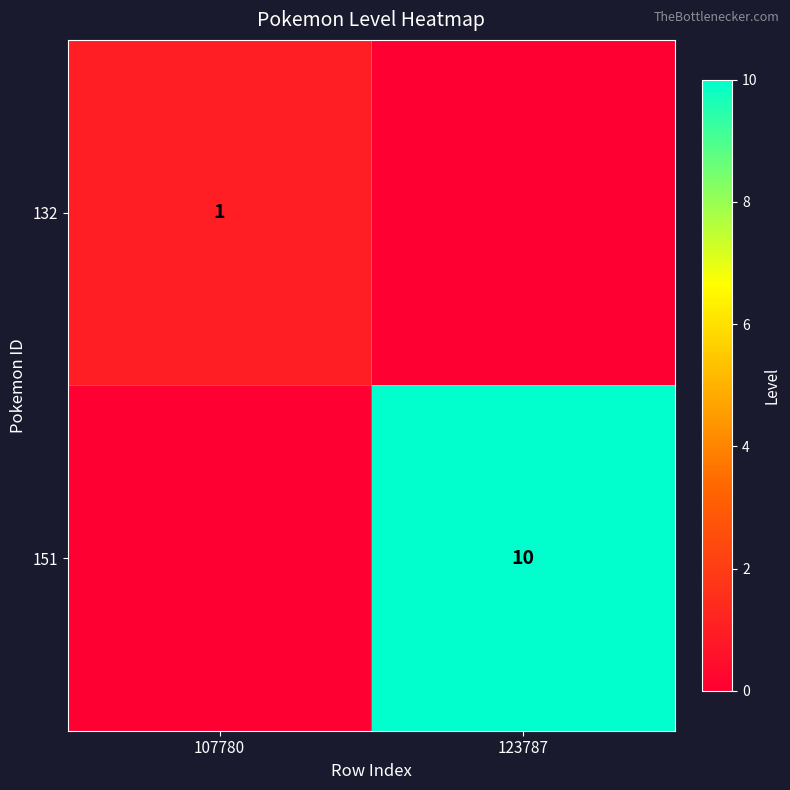

How many distinct data groups are displayed?

2